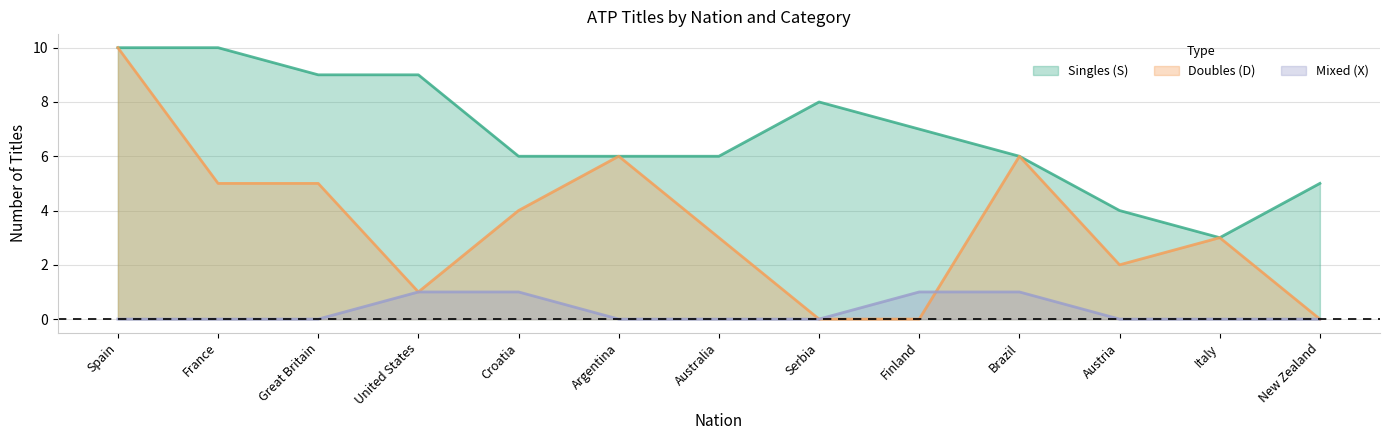

What is the sum of all Doubles (D) values?

45